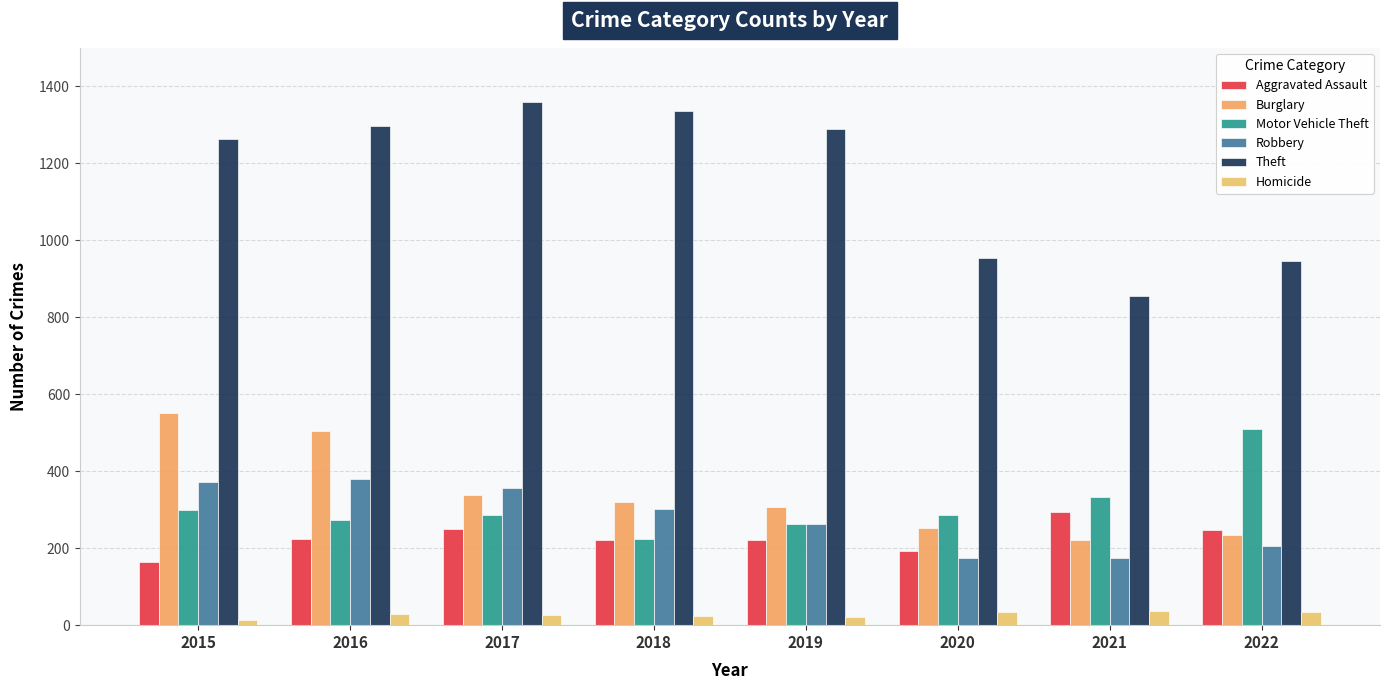

Reading left to right, list all the values displayed in this chart.

Aggravated Assault: 2015=164	2016=225	2017=251	2018=220	2019=220	2020=192	2021=295	2022=248
Burglary: 2015=552	2016=505	2017=339	2018=319	2019=308	2020=252	2021=220	2022=235
Motor Vehicle Theft: 2015=299	2016=272	2017=285	2018=225	2019=262	2020=287	2021=332	2022=510
Robbery: 2015=372	2016=381	2017=356	2018=302	2019=264	2020=174	2021=175	2022=205
Theft: 2015=1263	2016=1297	2017=1359	2018=1337	2019=1288	2020=954	2021=856	2022=947
Homicide: 2015=13	2016=28	2017=27	2018=23	2019=21	2020=34	2021=38	2022=35